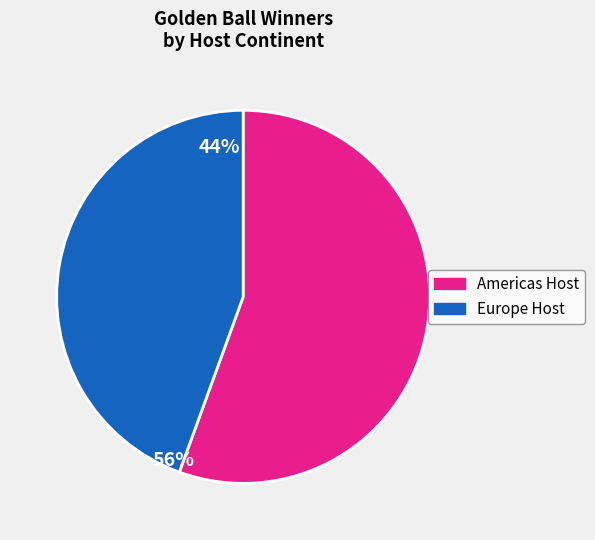

Is there a majority slice in this chart?

Yes